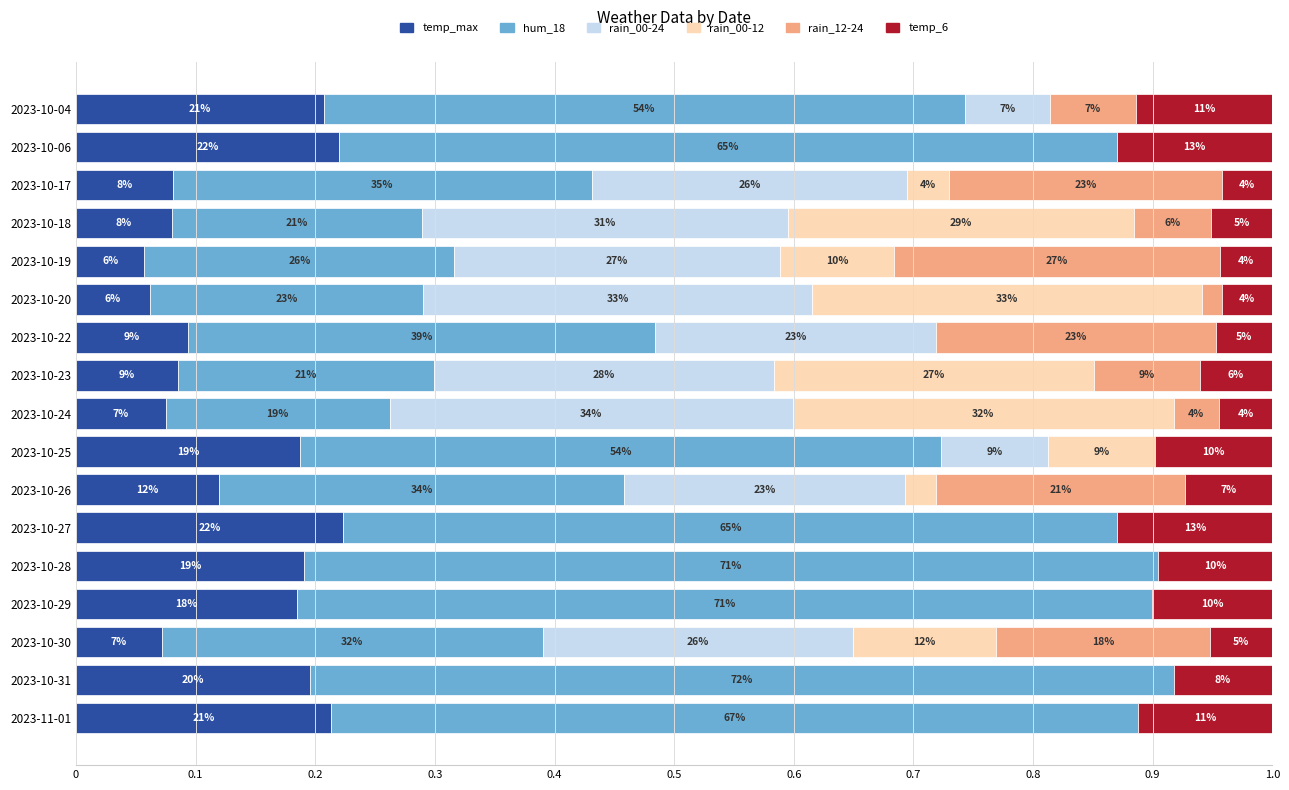

Which series has the widest spread of values?

hum_18